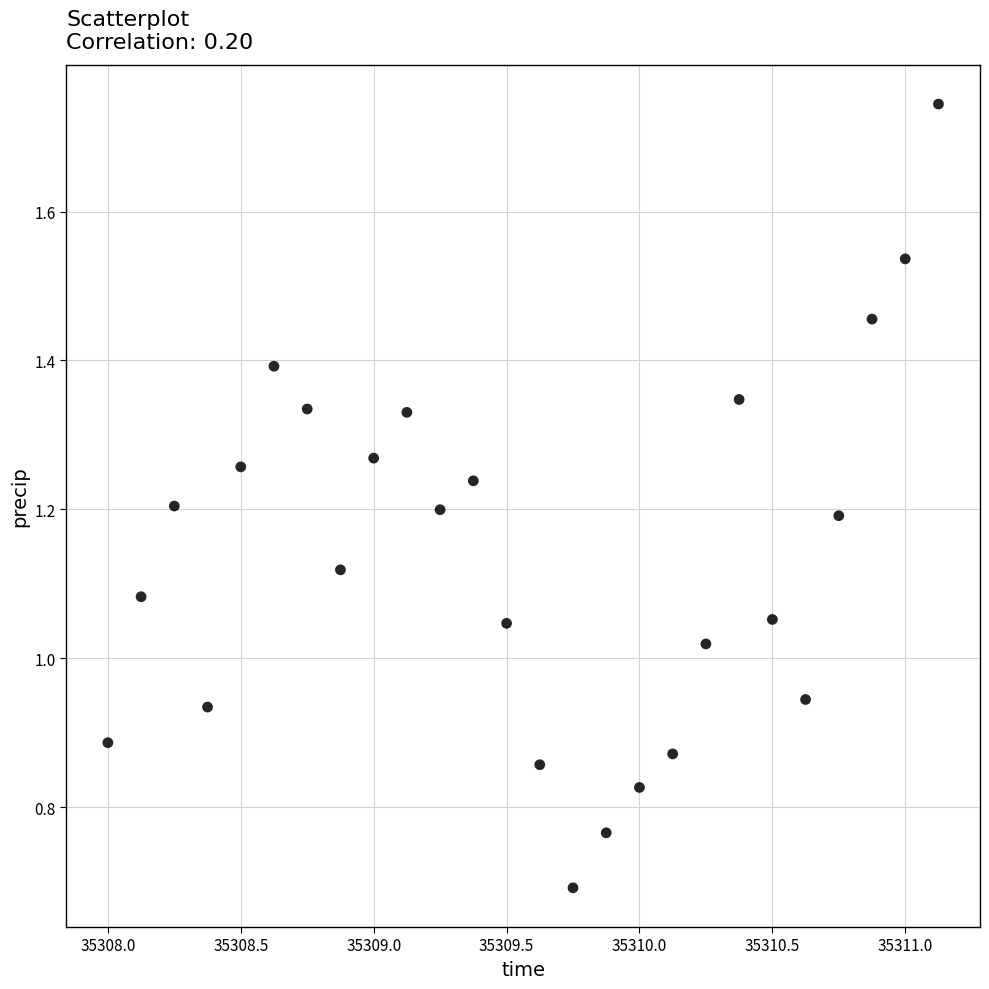

What is the range of X values (max minus min)?

3.1